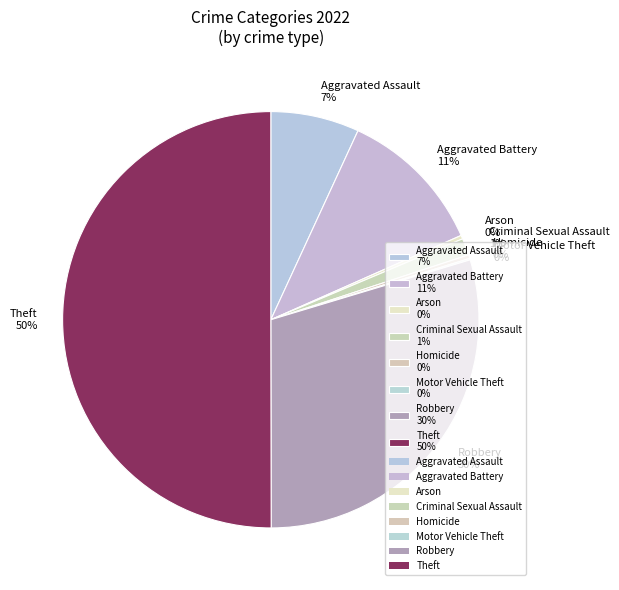

Does Homicide 0% represent more than half of the total?

No